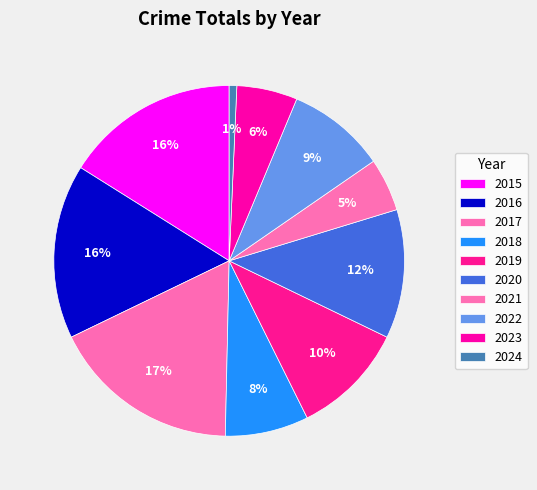

True or false: 2018 accounts for 8% of the total.

True